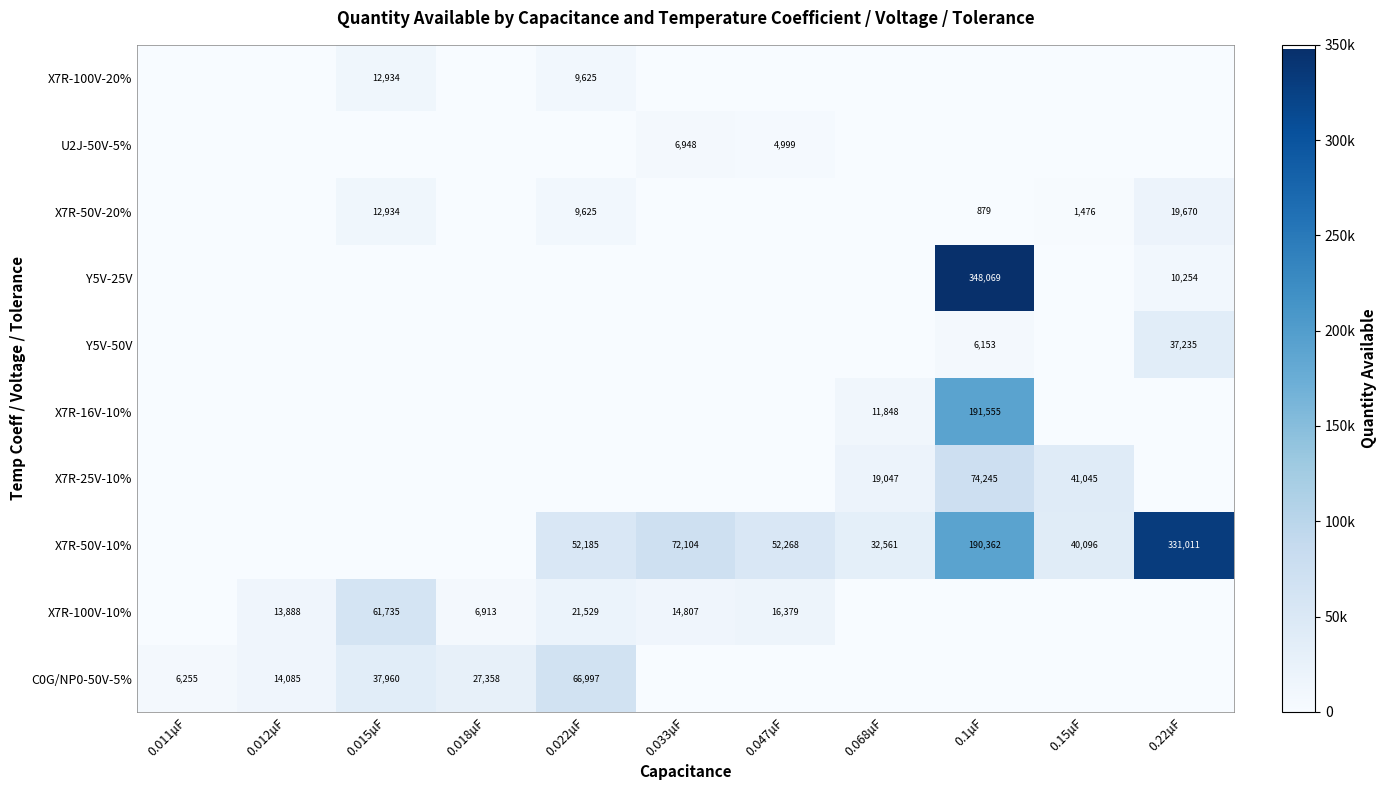

The value of X7R-100V-10% at 0.012µF is 13888. True or false?

True